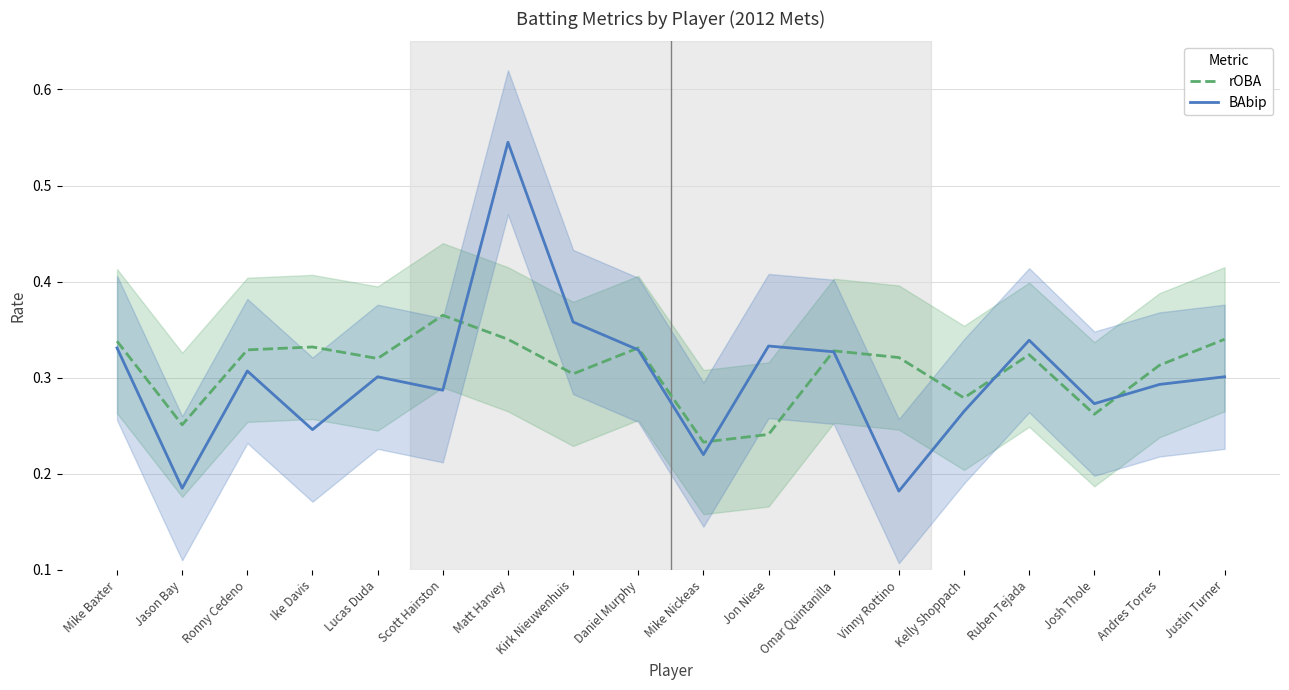

Which series has the largest total across all categories?

rOBA